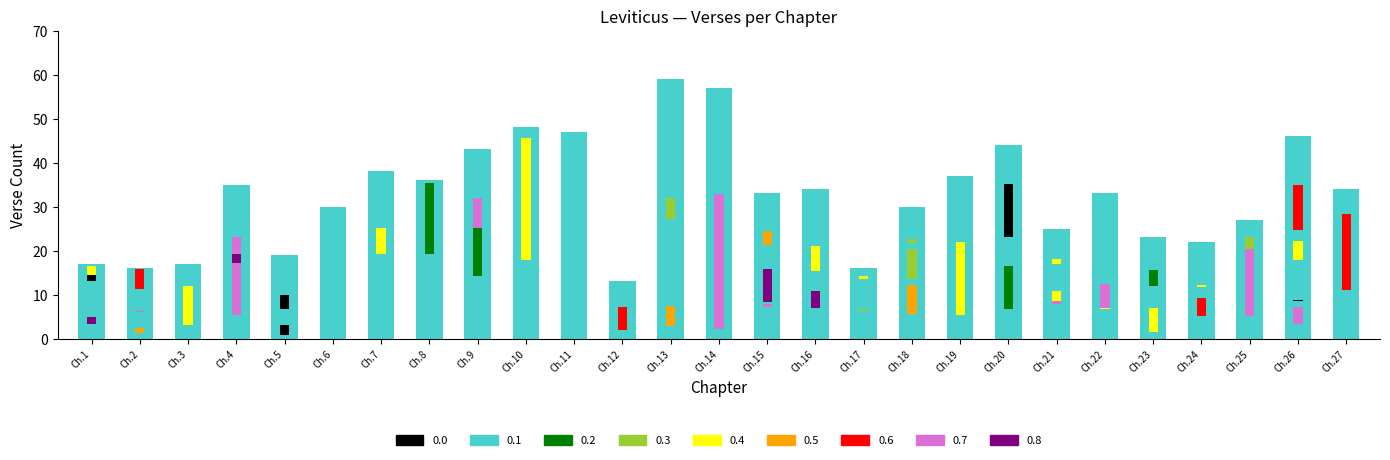

What is the average value?

33